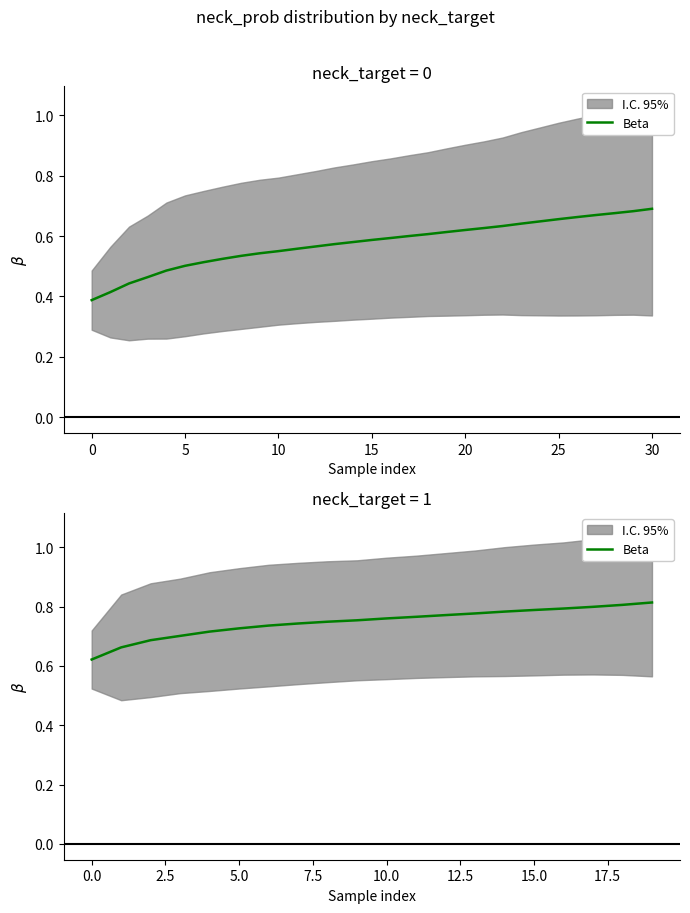

What is the change in value from 0 to 25?

+0.1